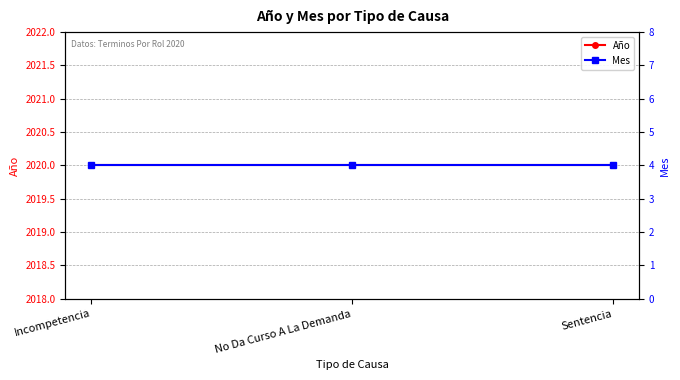

At how many categories does at least one series exceed 1447?

3